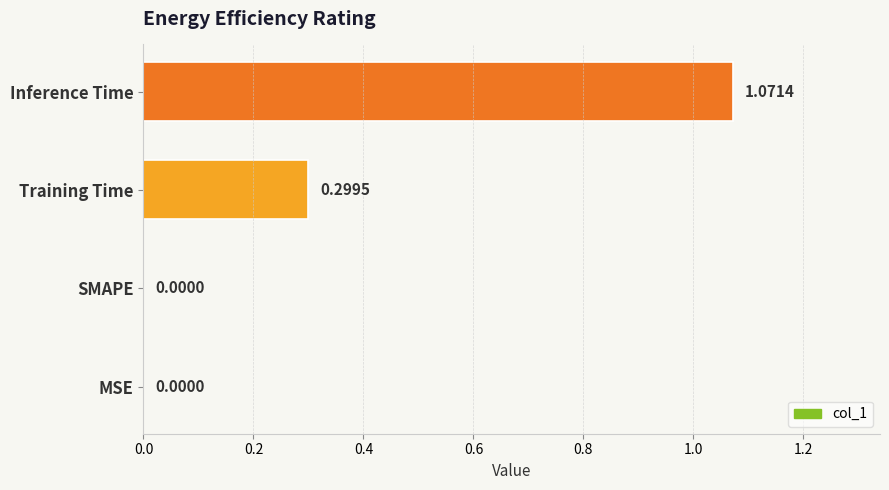

What is the sum of all values?

1.4